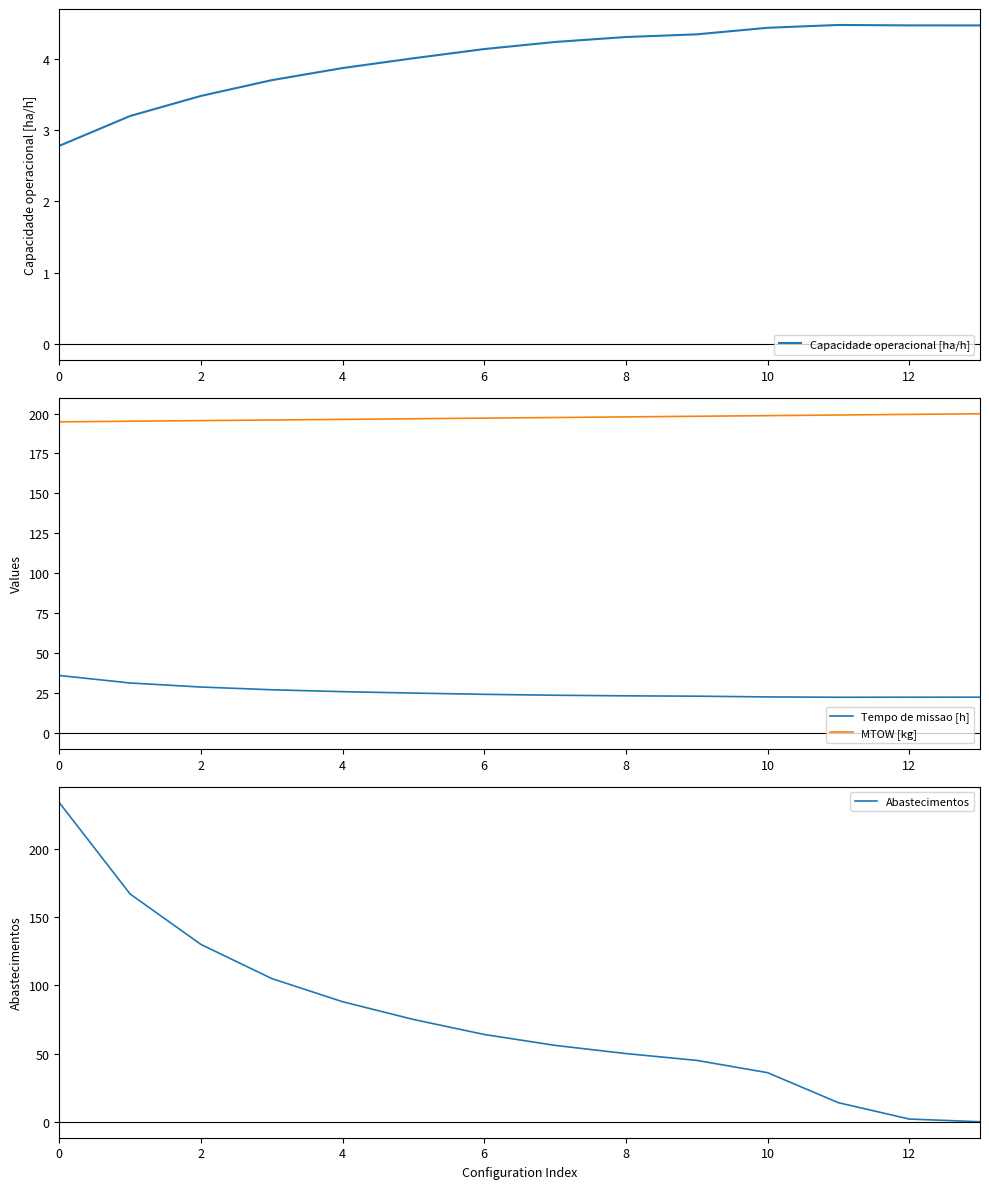

The value of Tempo de missao [h] at 11 is 22.4. True or false?

True